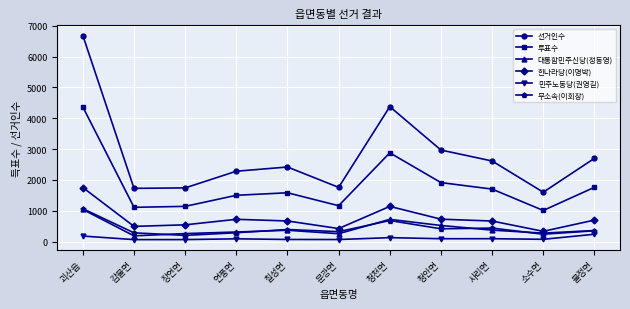

At which label does 한나라당(이명박) first exceed 666?

괴산읍